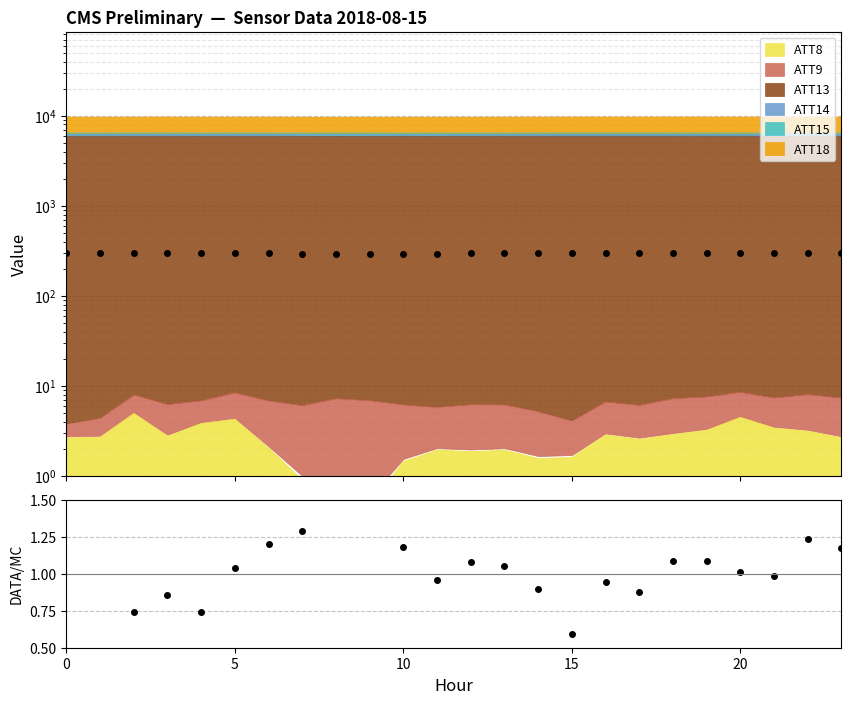

What is the average value of the Ratio series?

1.0